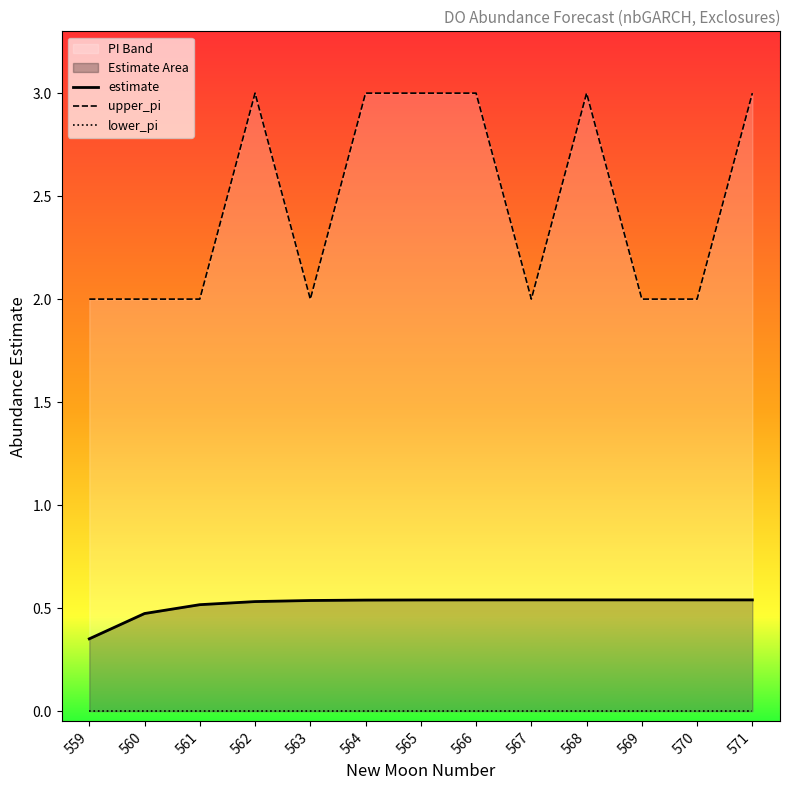

Which series has the widest spread of values?

upper_pi